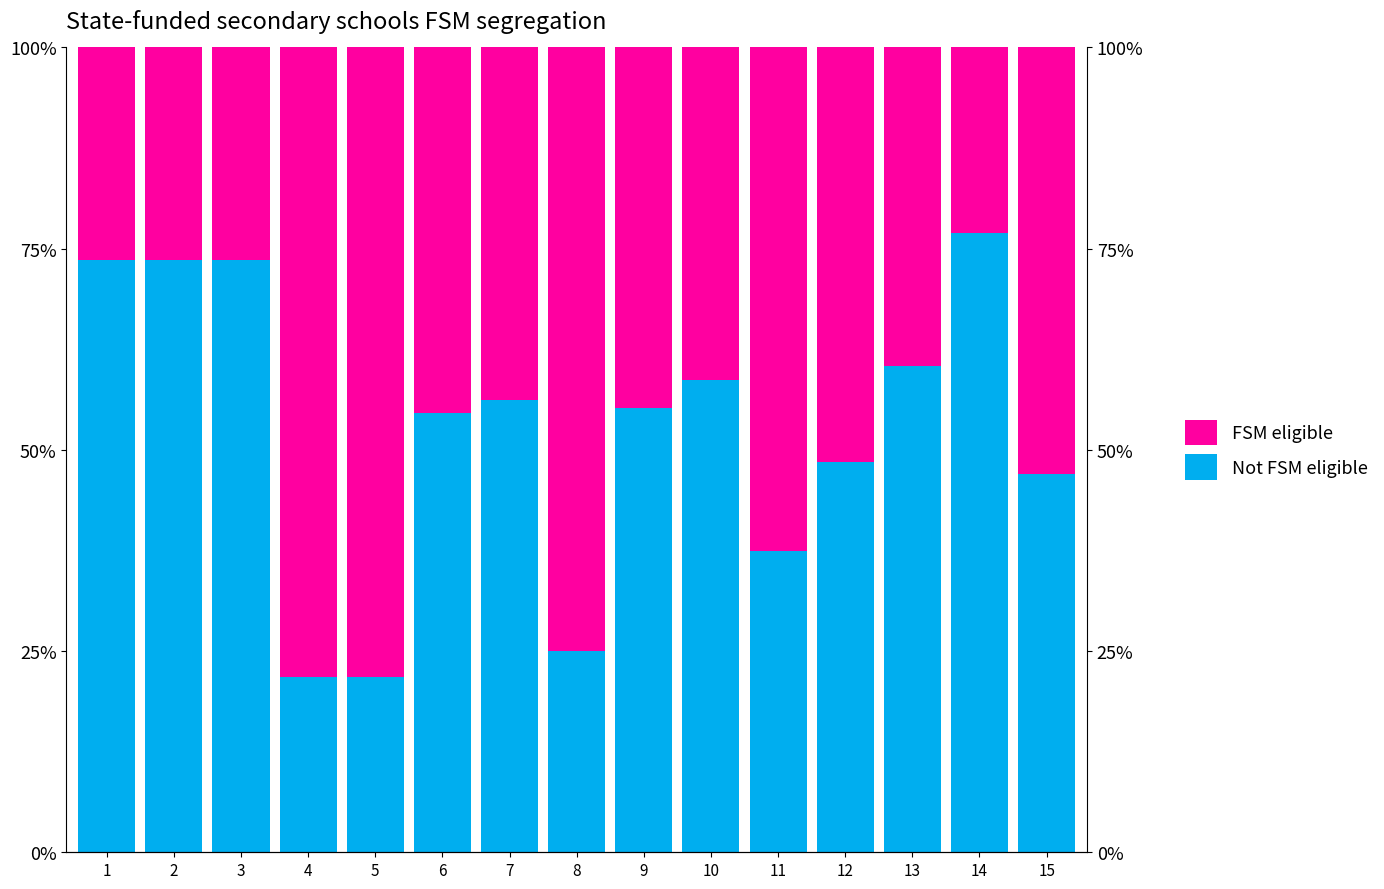

At which label does Not FSM eligible reach its peak?

14